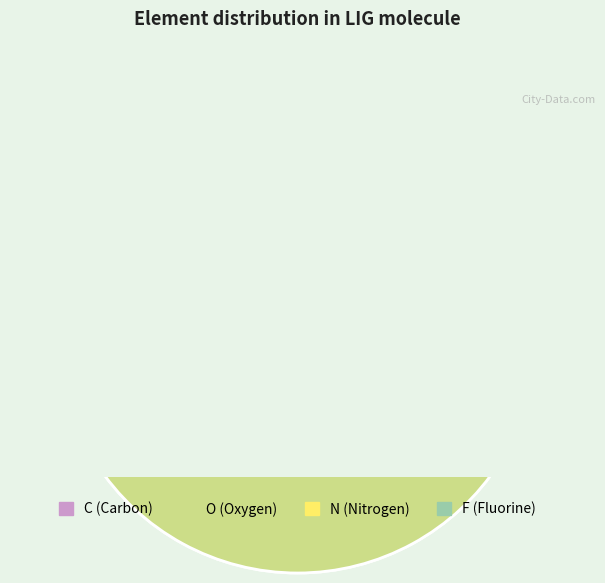

What percentage is the F slice, to the nearest percent?

5%